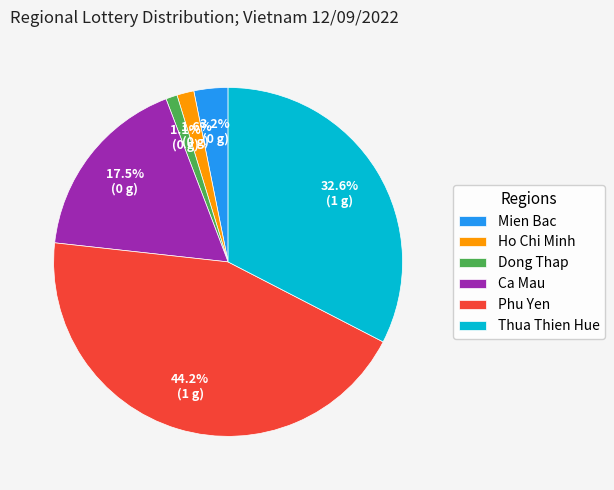

True or false: Phu Yen accounts for 36% of the total.

False